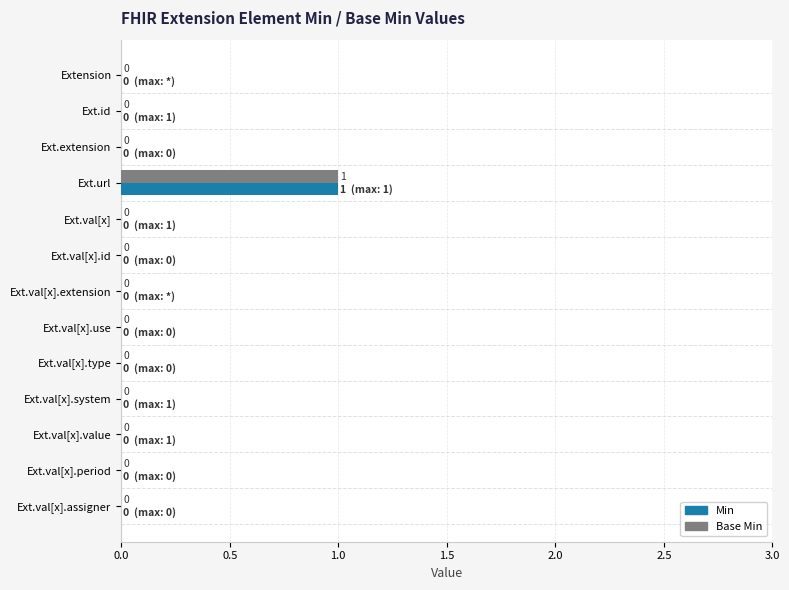

The value of Min at Ext.url is 1. True or false?

True